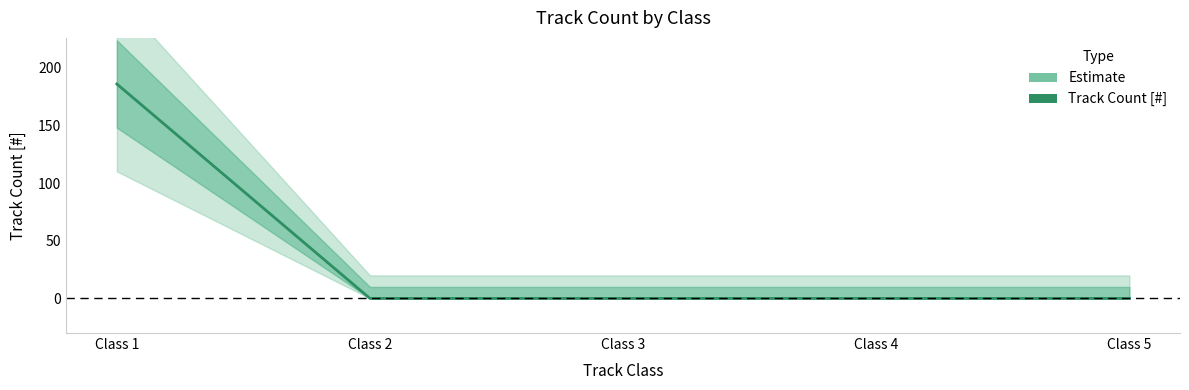

Which label corresponds to the smallest value in the chart?

Class 2